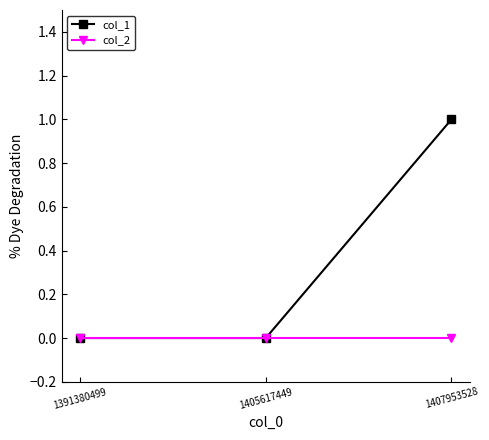

How many lines are shown in the chart?

2